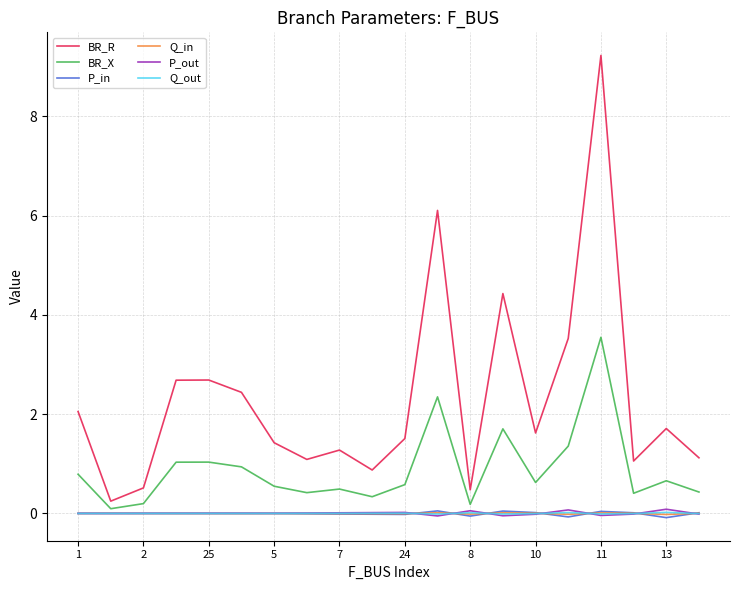

Which series has the largest total across all categories?

BR_R